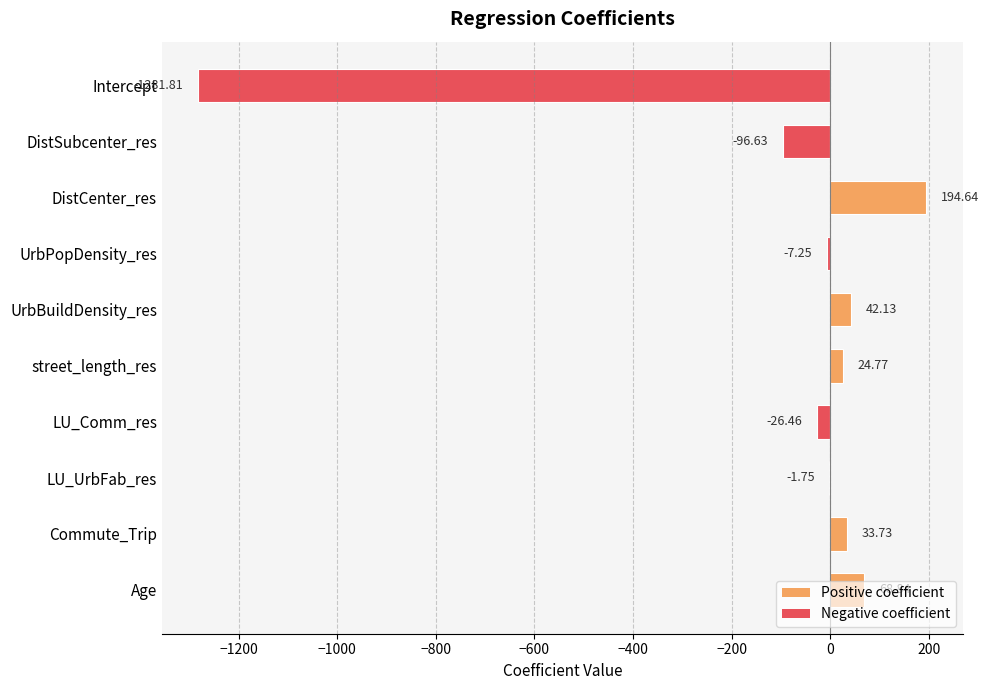

What is the sum of all values?

-1049.8